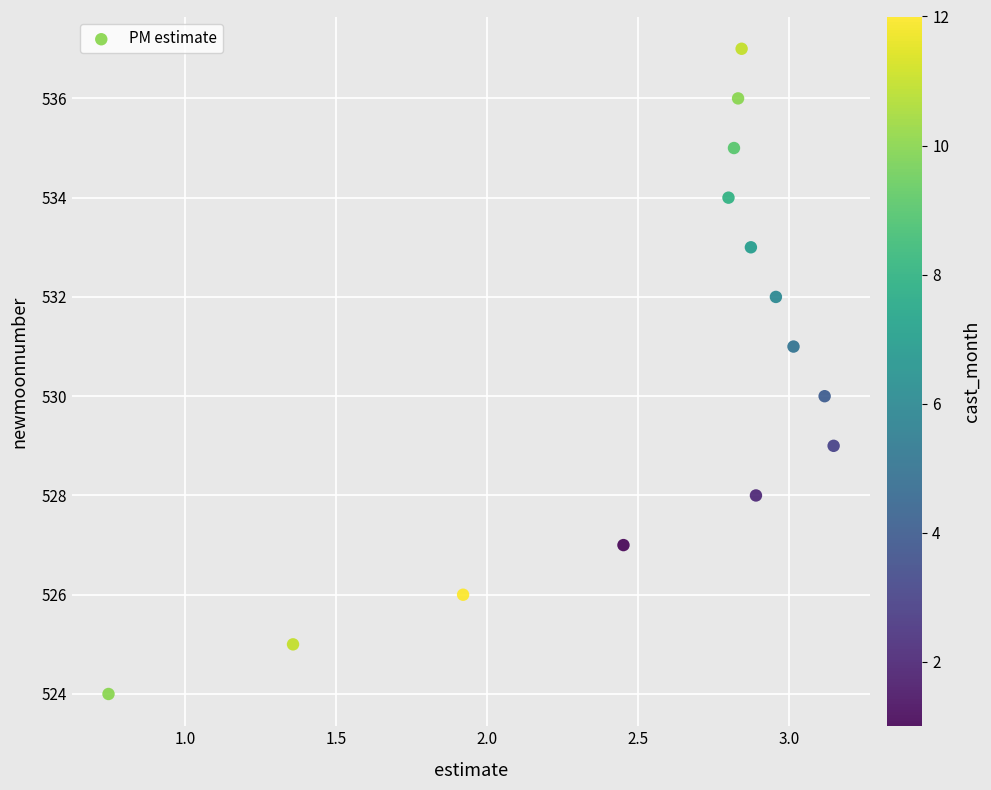

What is the range of Y values (max minus min)?

13